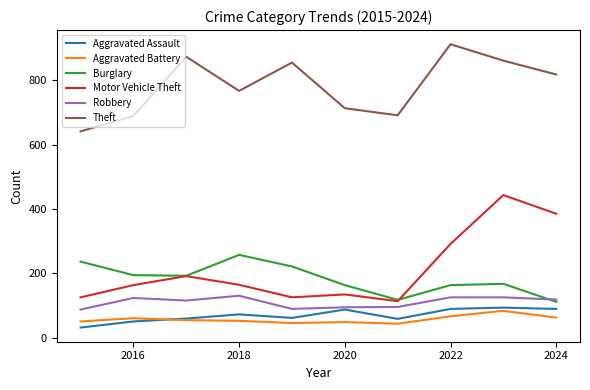

Which series has the widest spread of values?

Motor Vehicle Theft